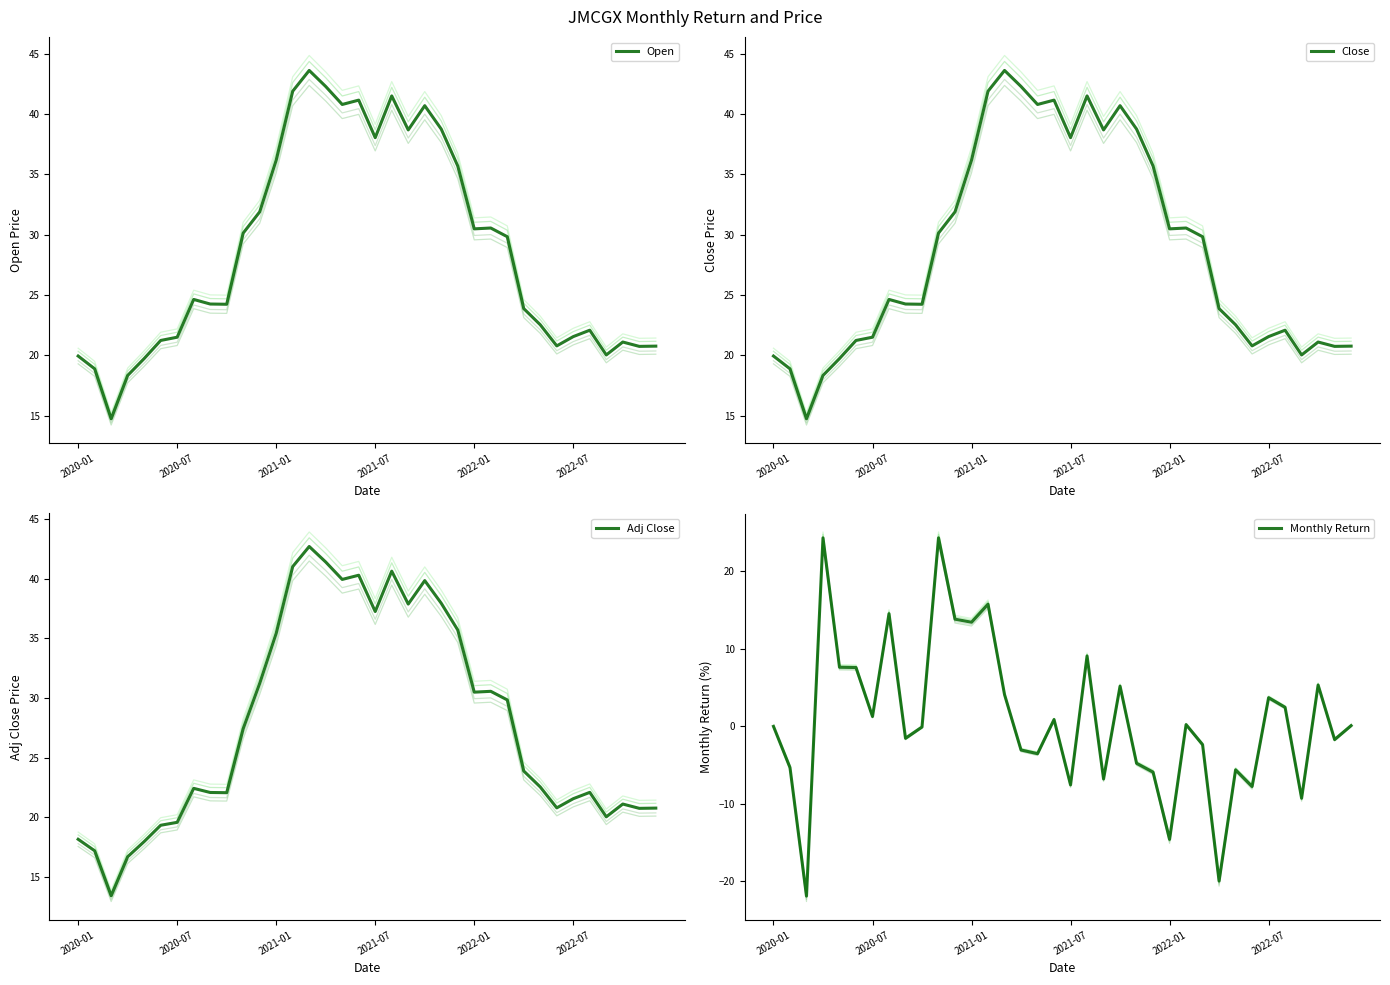

Count the number of categories in the chart.

36